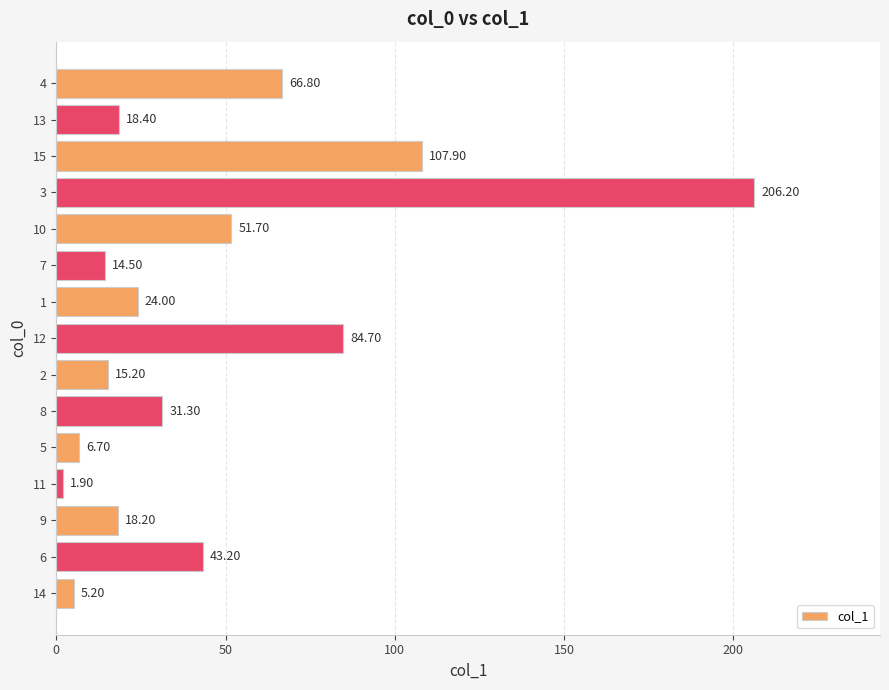

List the labels in order of value, largest first.

3, 15, 12, 4, 10, 6, 8, 1, 13, 9, 2, 7, 5, 14, 11